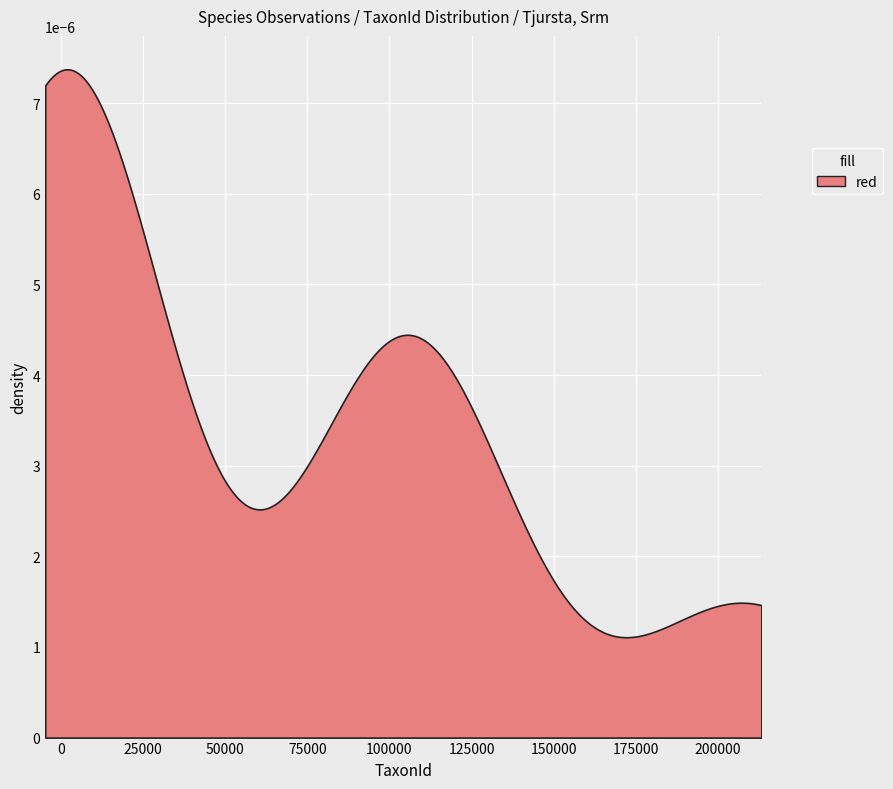

In Ost, how many points are higher than both neighbors (excluding endpoints)?

2